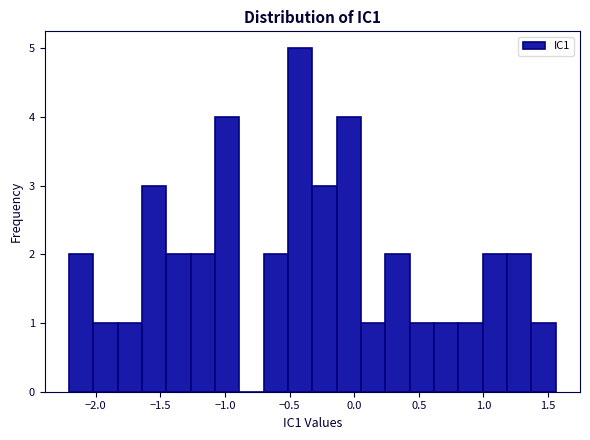

Around what value on the x-axis is the tallest bar? Give the approximate position of its centre, as read against the axis.

-0.40